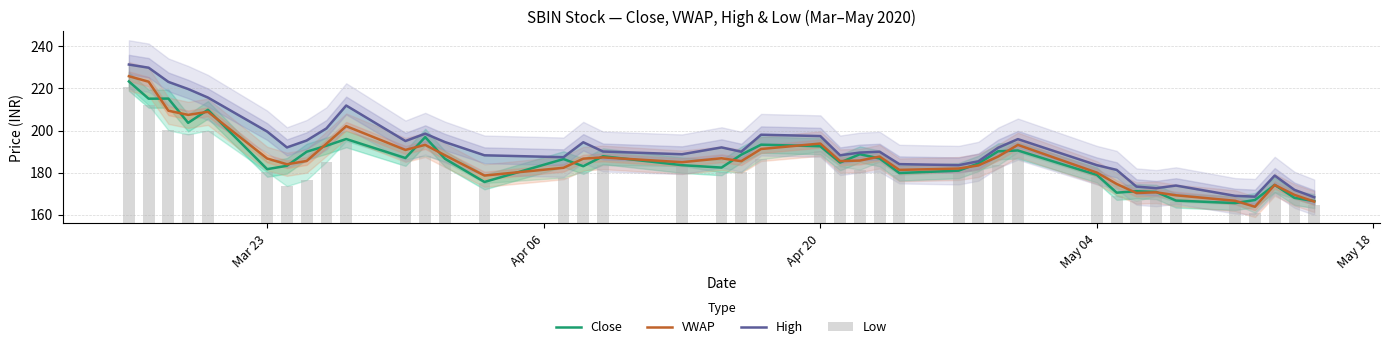

How many distinct data groups are displayed?

4